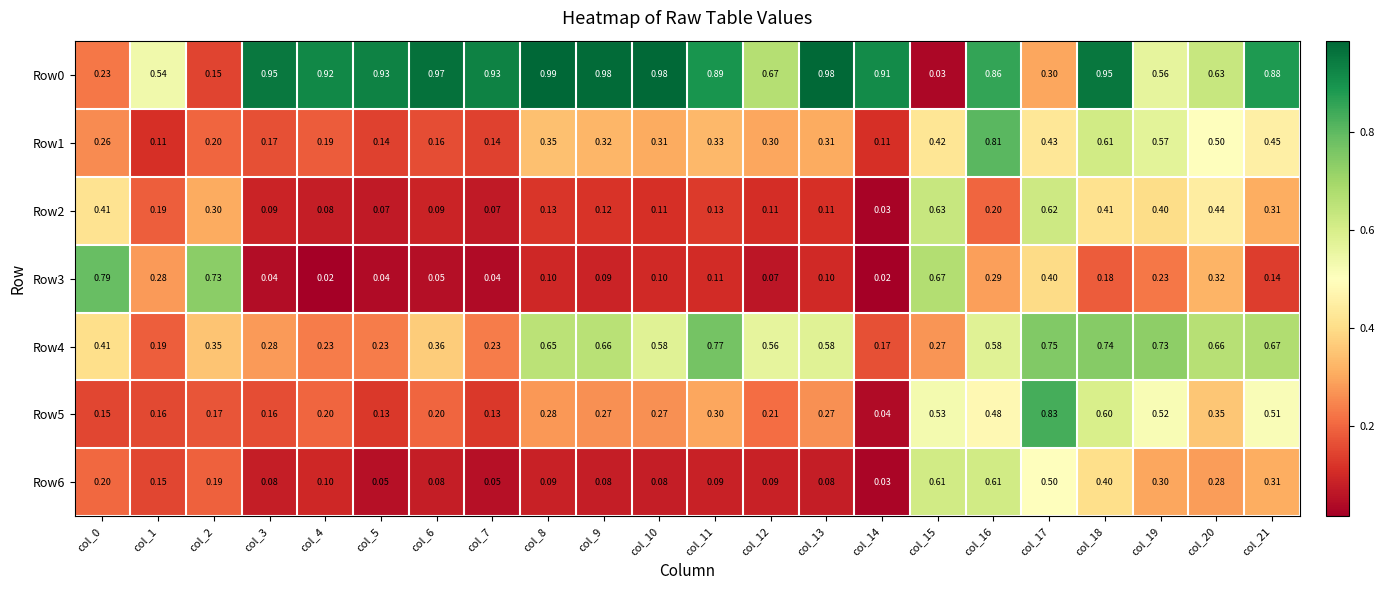

Is the value of Row3 at col_4 greater than the value of Row4 at col_19?

No